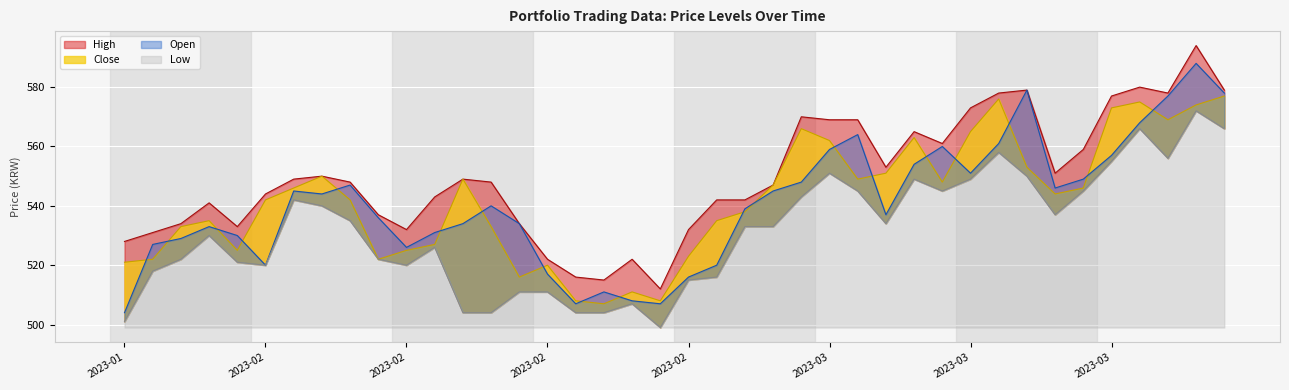

What is the highest value of the High series?

594